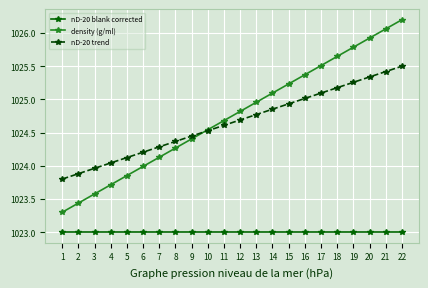

What is the maximum value shown in the chart?

1026.2